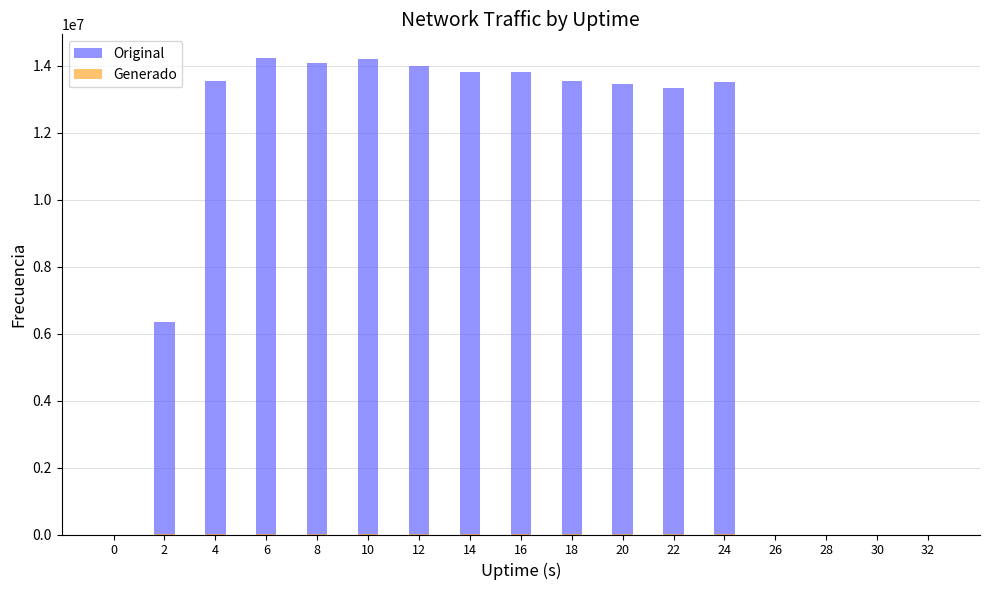

What is the difference between the second highest and second lowest values in the Original series?

14209513